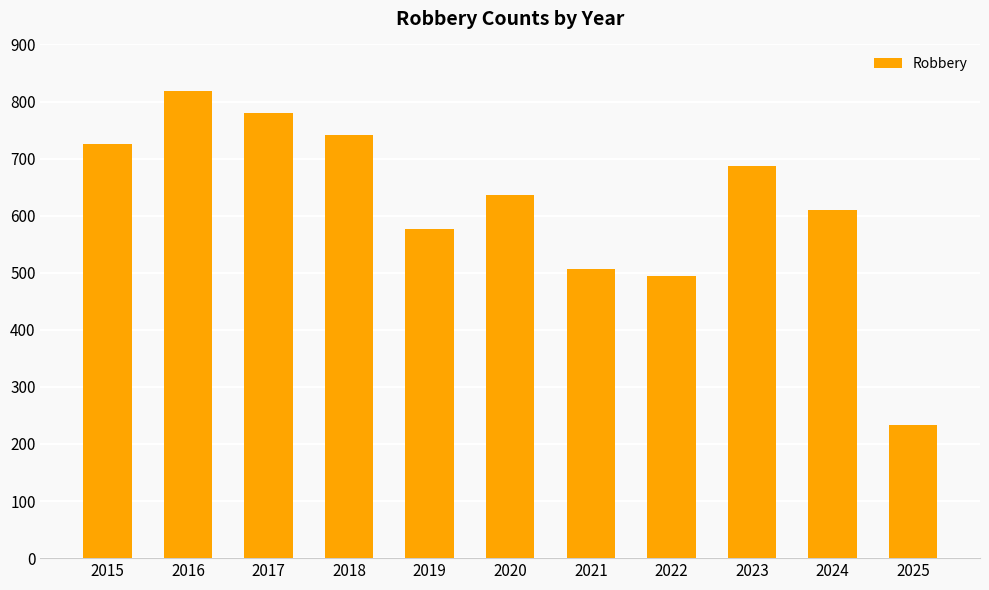

Reading left to right, extract all data points from this chart.

726	819	780	741	577	637	506	495	687	610	233